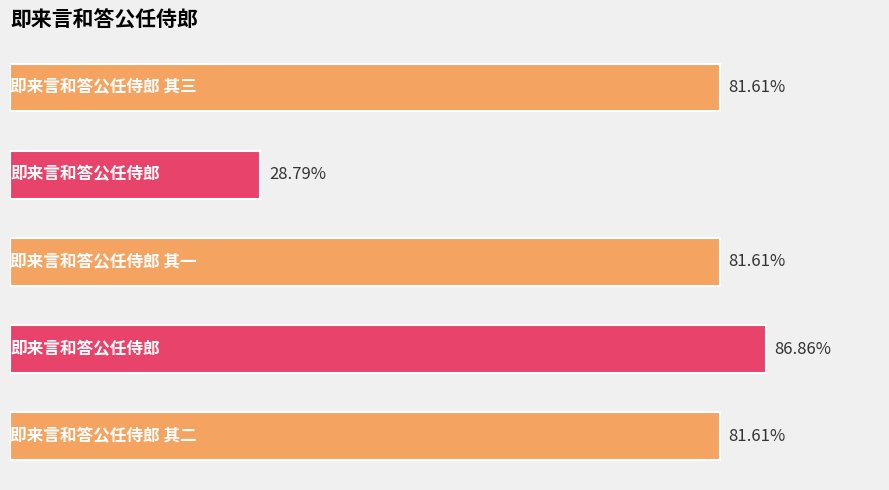

Are the bars horizontal?

Yes